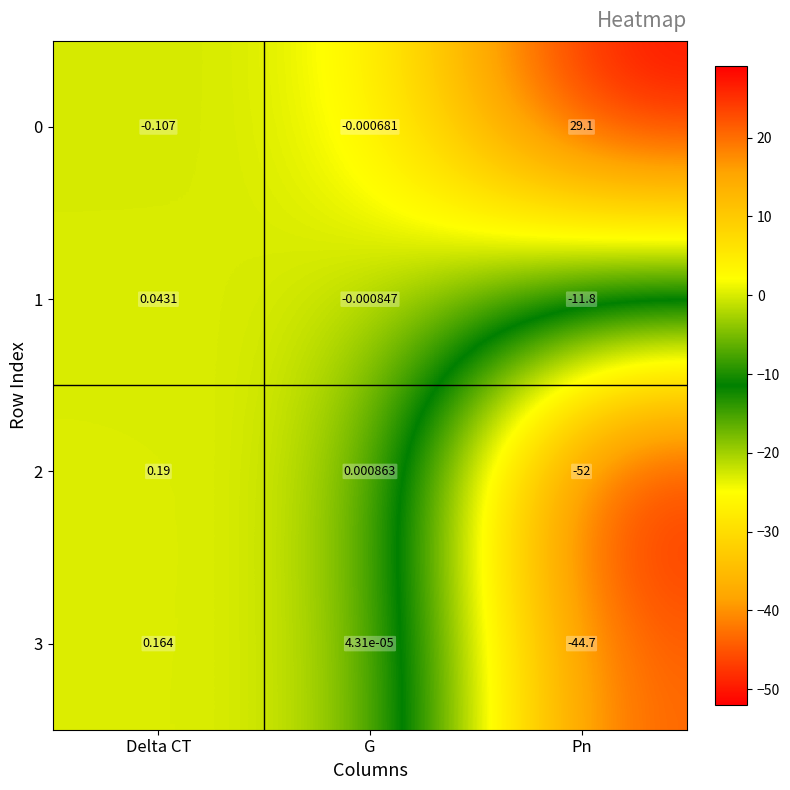

Rank the categories by 1 value from lowest to highest.

Pn, G, Delta CT